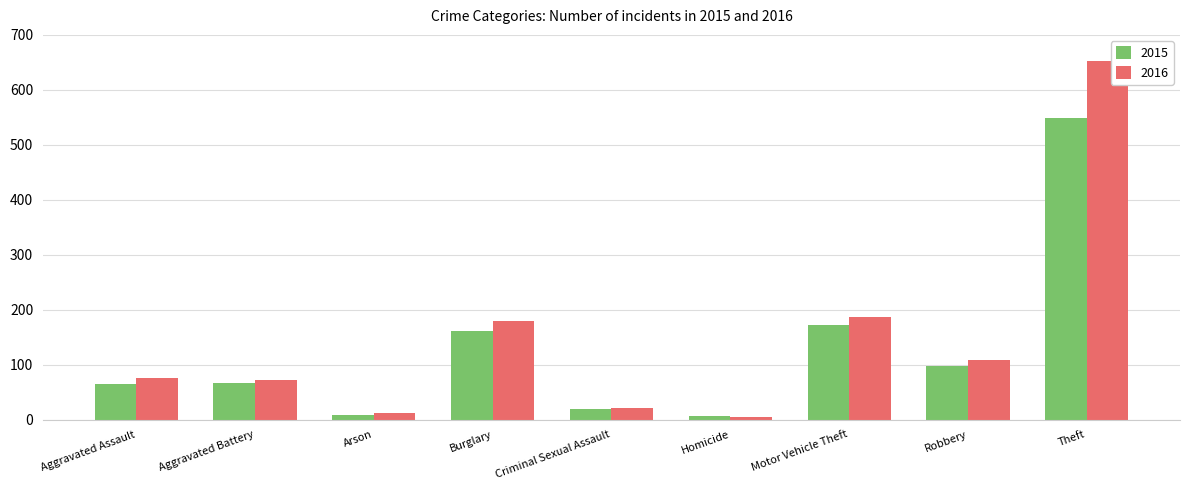

What is the difference between the second highest and second lowest values in the 2016 series?

175